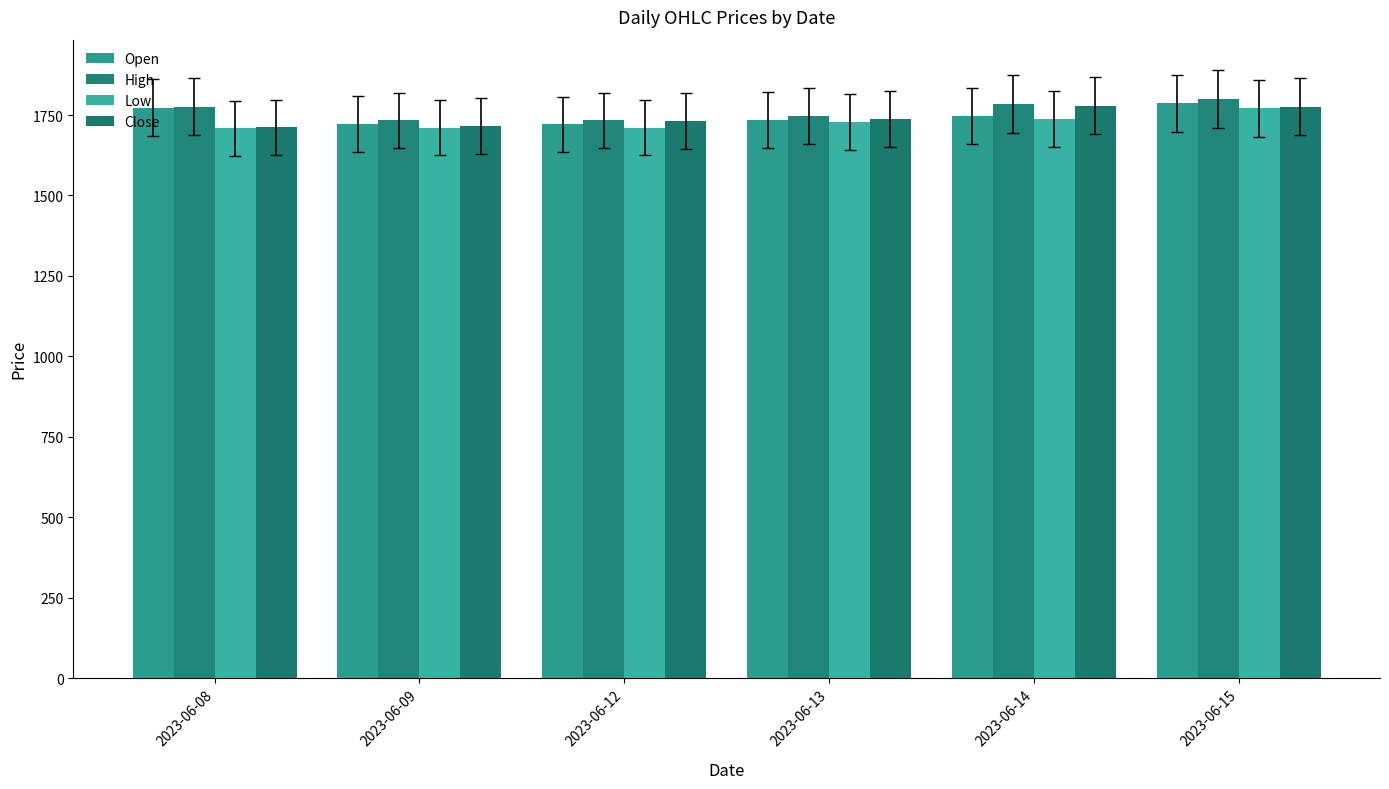

The value of High at 2023-06-13 is 2765.1. True or false?

False